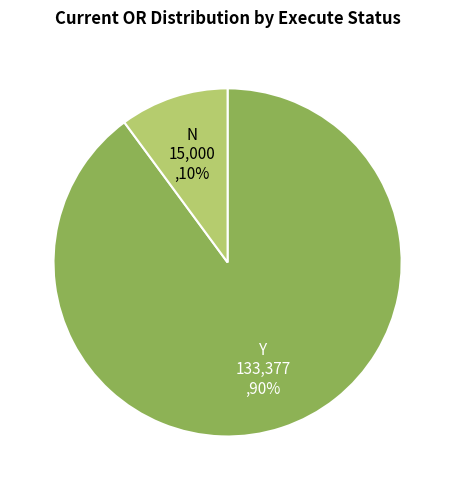

To the nearest percent, what is the difference between the largest and smallest slice percentages?

80%